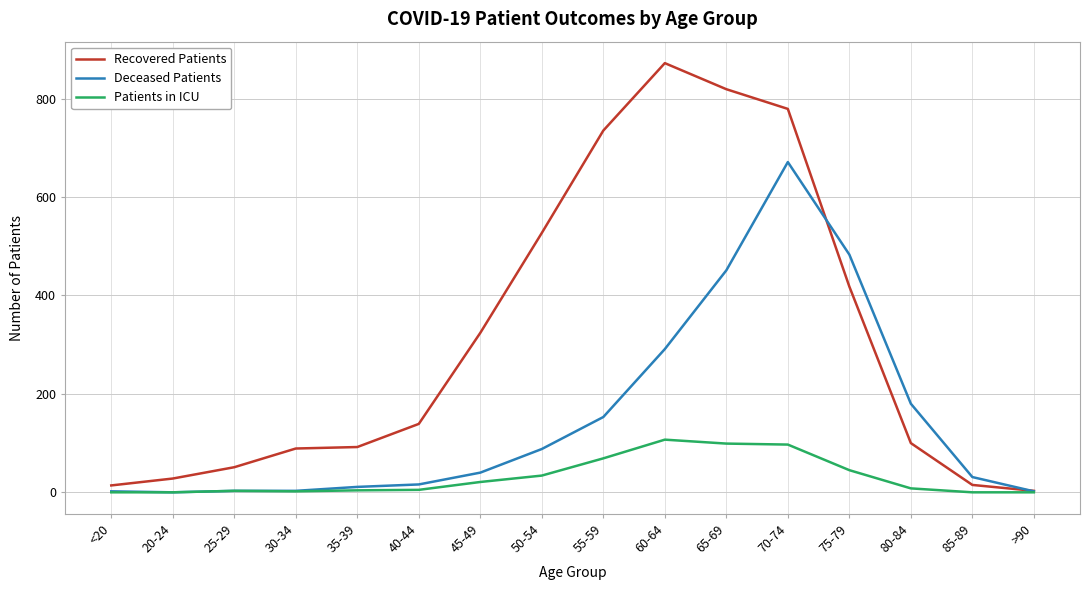

What is the greatest value displayed?

872